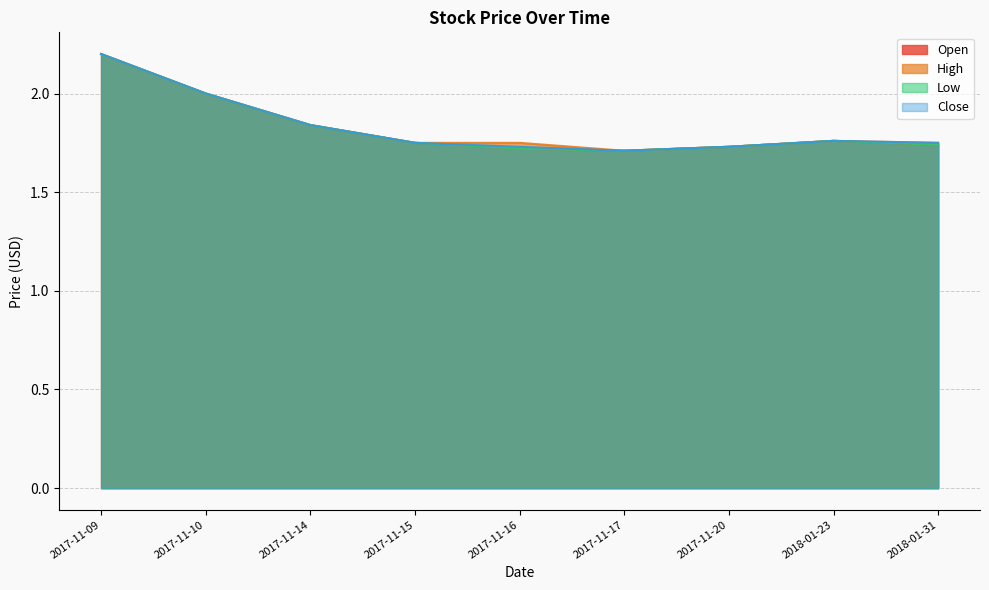

Does the chart display data point markers on the line(s)?

No